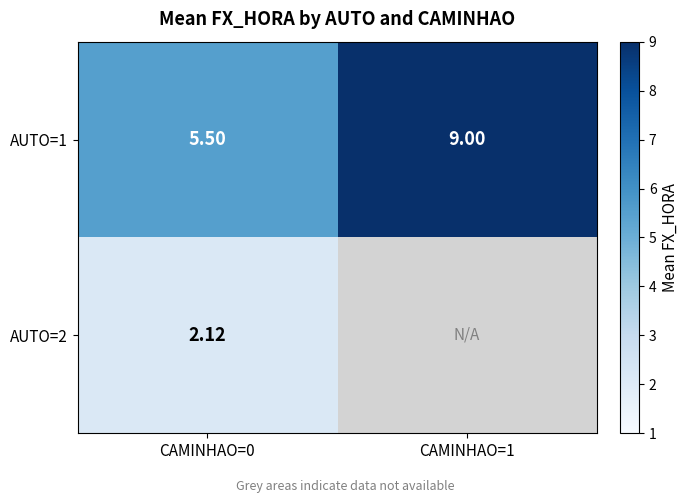

Is the value of AUTO=1 at CAMINHAO=1 greater than the value of AUTO=2 at CAMINHAO=0?

Yes